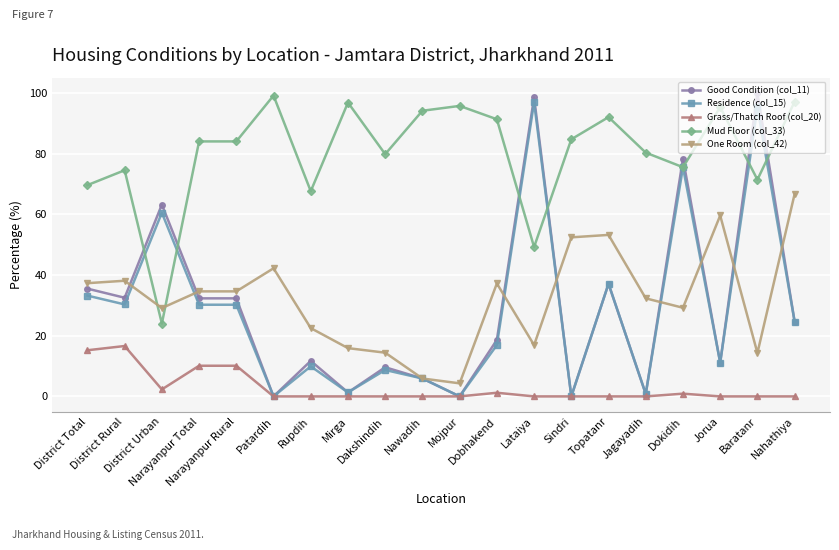

Does the chart display data point markers on the line(s)?

Yes